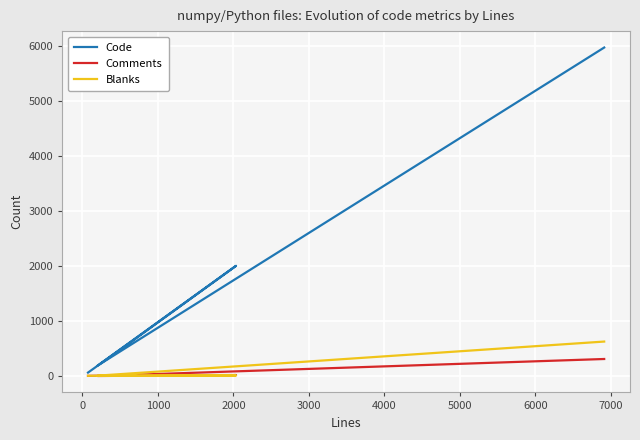

What is the difference between the second highest and minimum values in the Comments series?

17